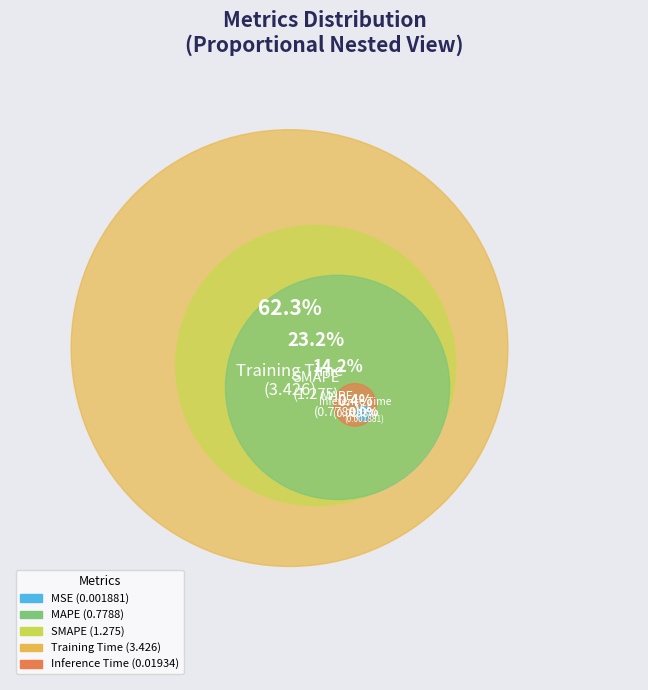

Does MSE account for over 50% of the chart?

No